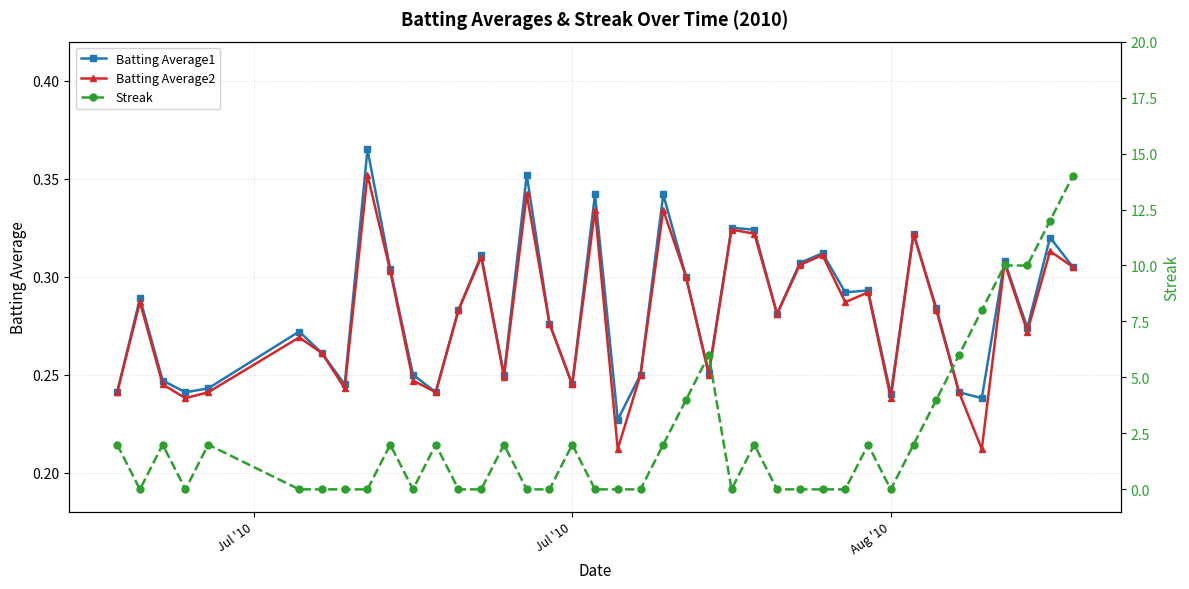

Count the Batting Average2 values in the range 0 to 1.

40